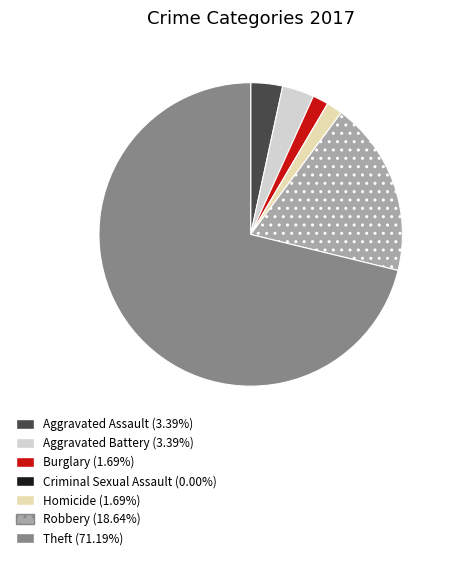

Which has a higher value, Aggravated Assault or Homicide?

Aggravated Assault